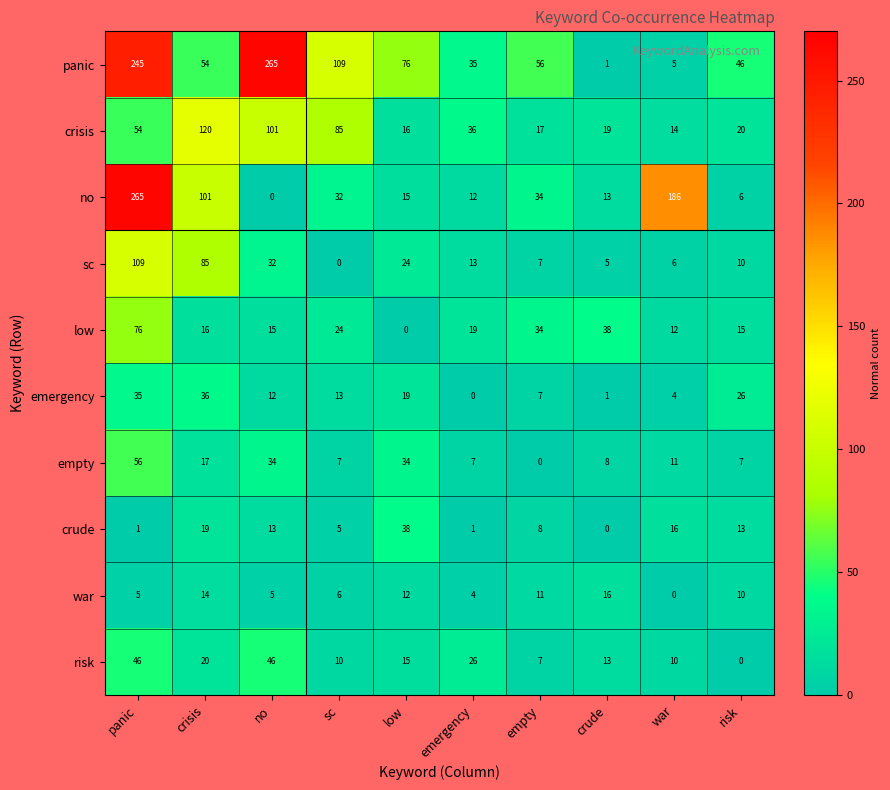

What is the maximum value for panic?

265